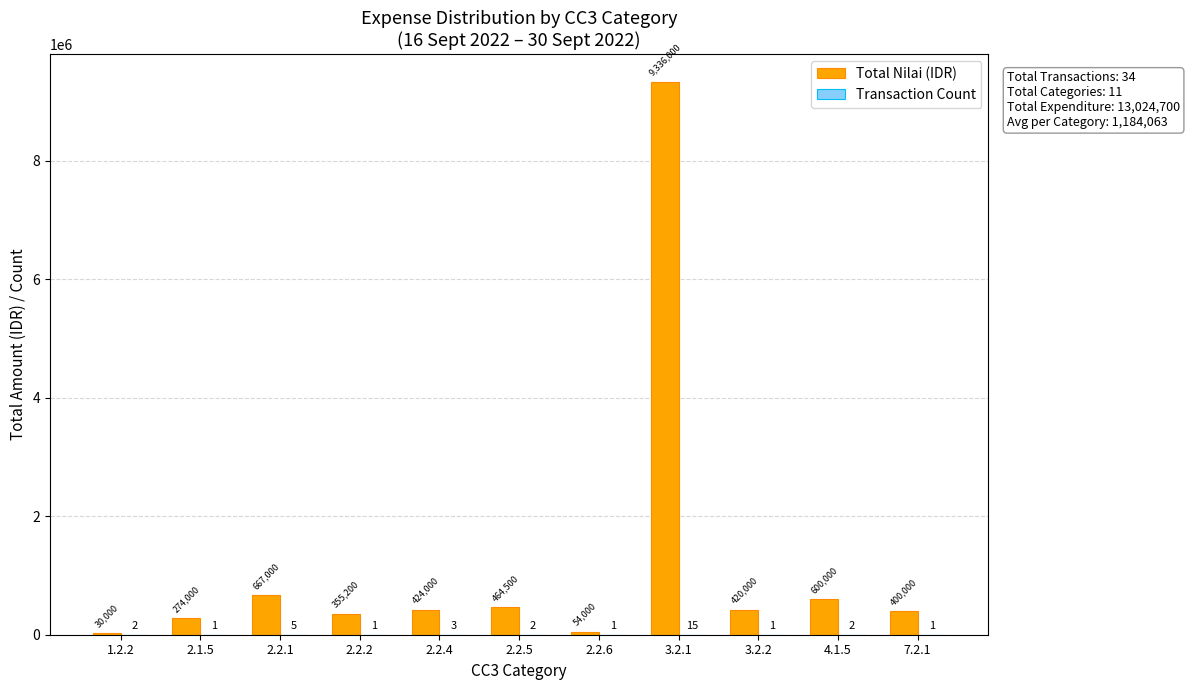

The Total Nilai (IDR) series shows 464500 at 2.2.5. True or false?

True